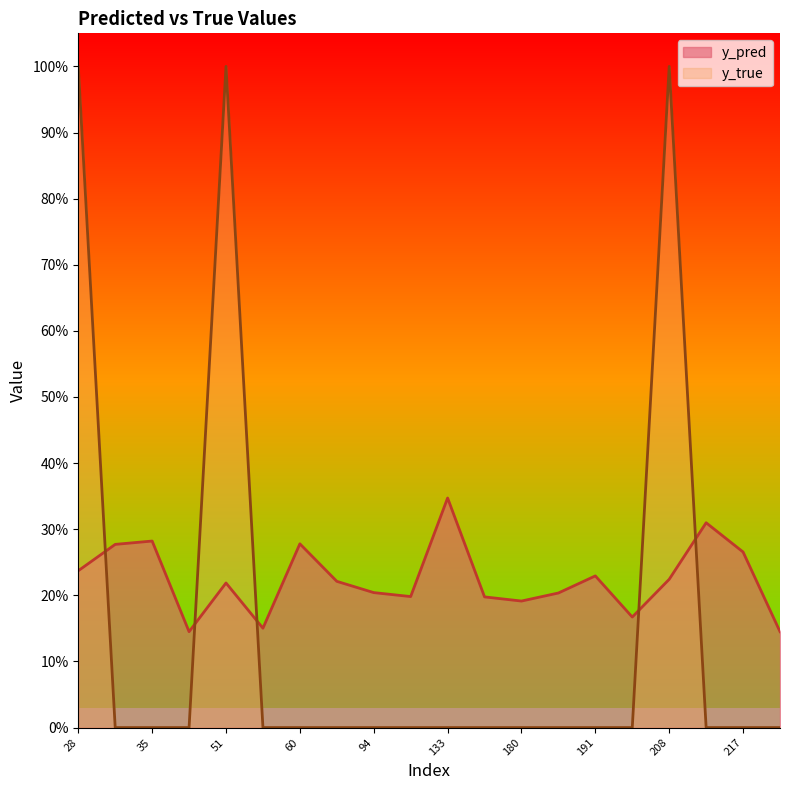

At which category is the sum across all series the highest?

28